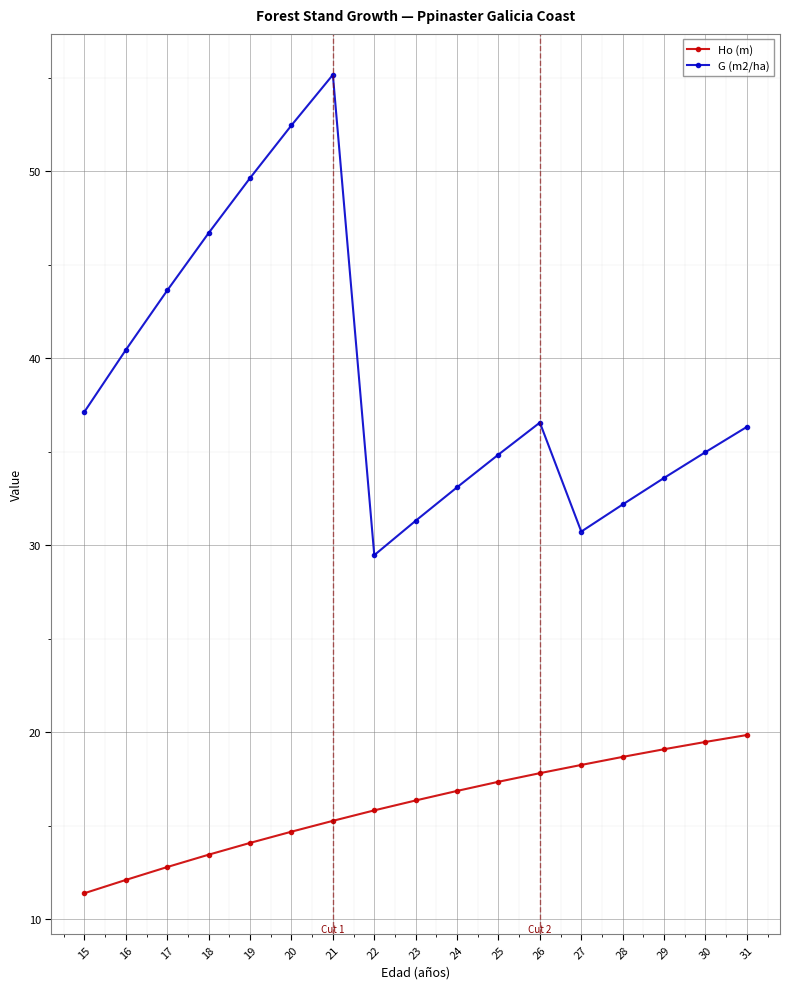

Which series has the widest spread of values?

G (m2/ha)